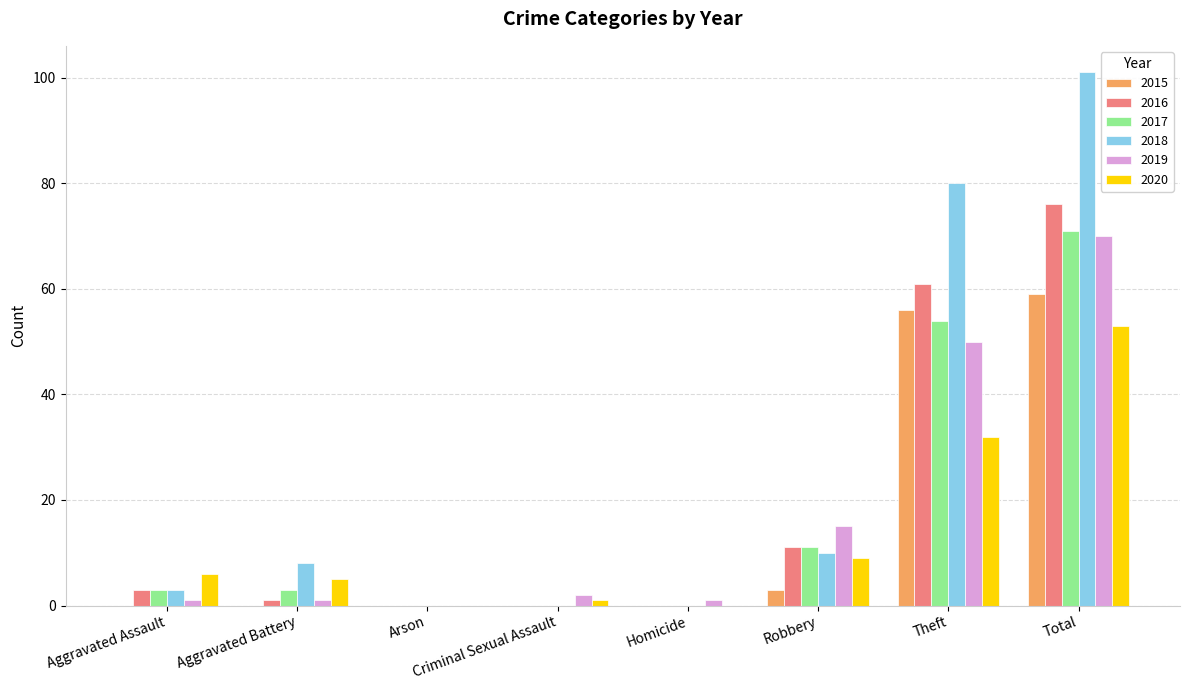

At which category is the sum across all series the highest?

Total